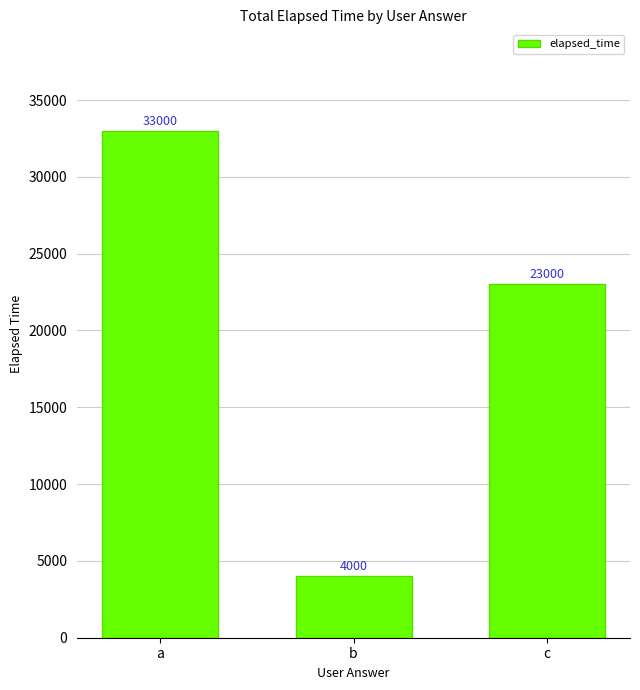

What is the average value?

20000